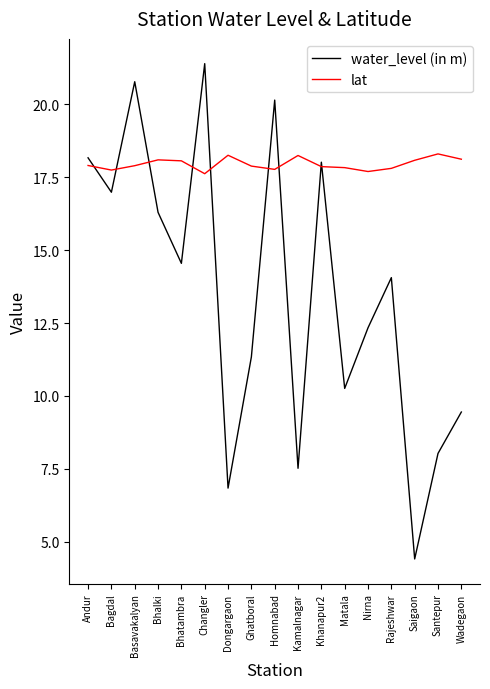

What is the approximate value of lat at Bagdal?

17.8